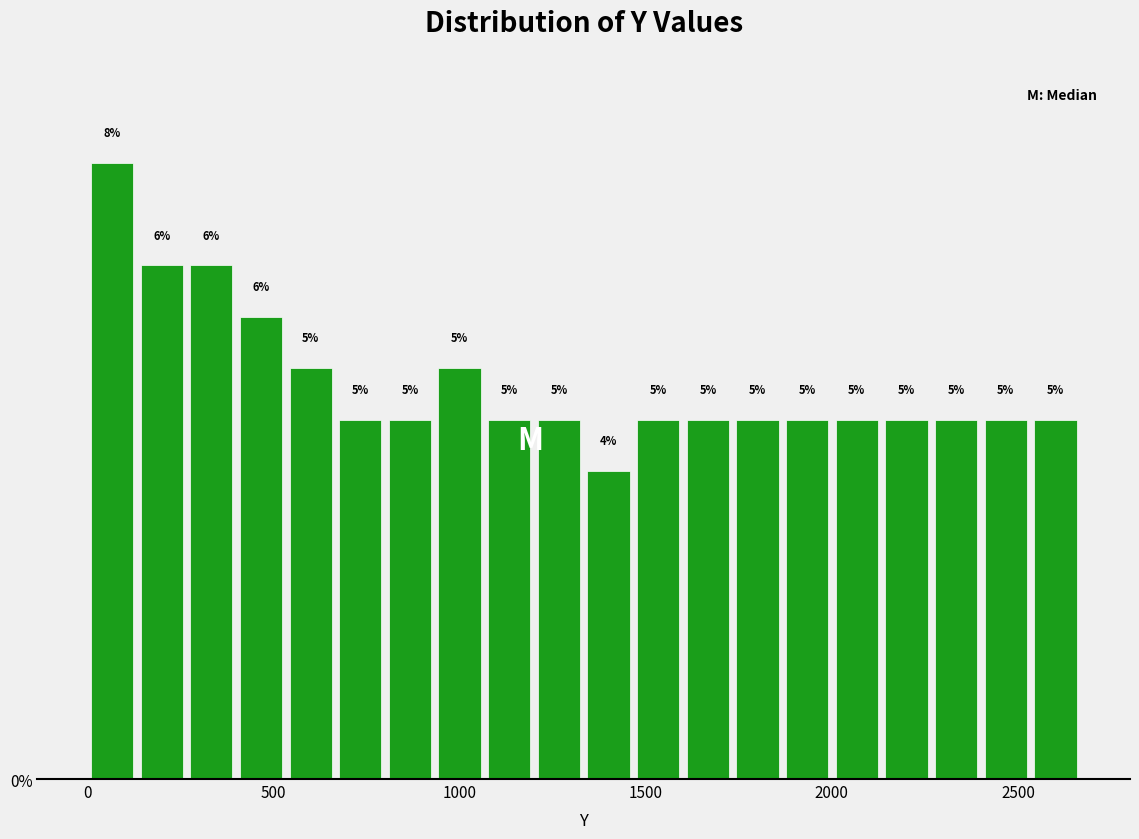

Read against the x-axis, roughly where is the centre of the tallest bar?

50